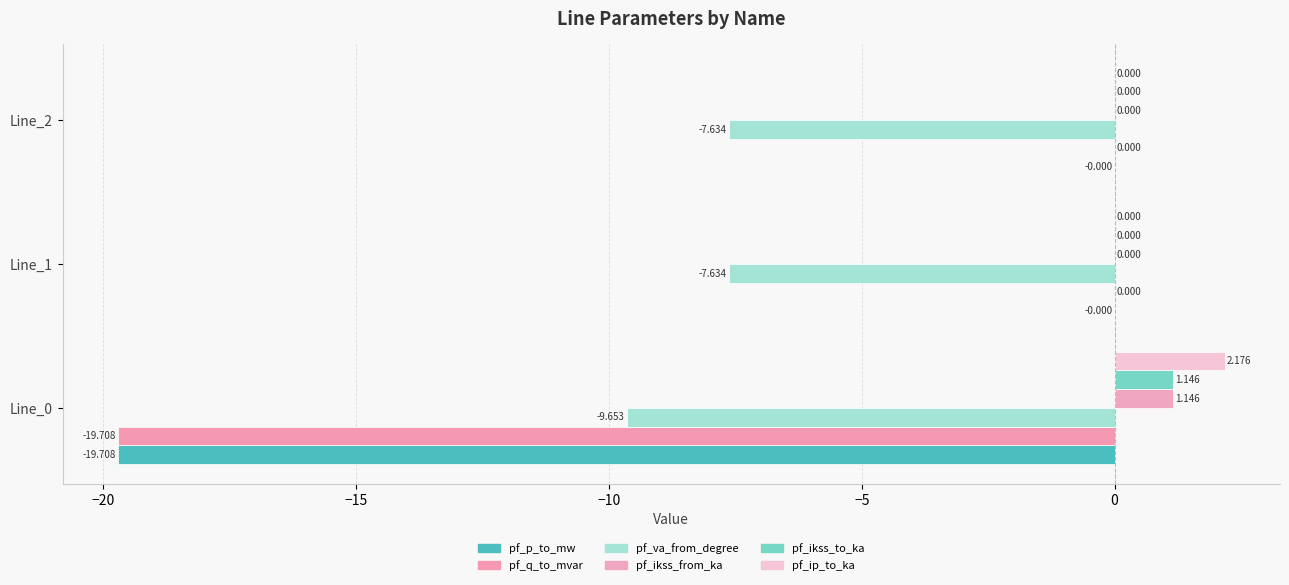

What is the average value of the pf_ikss_to_ka series?

0.4